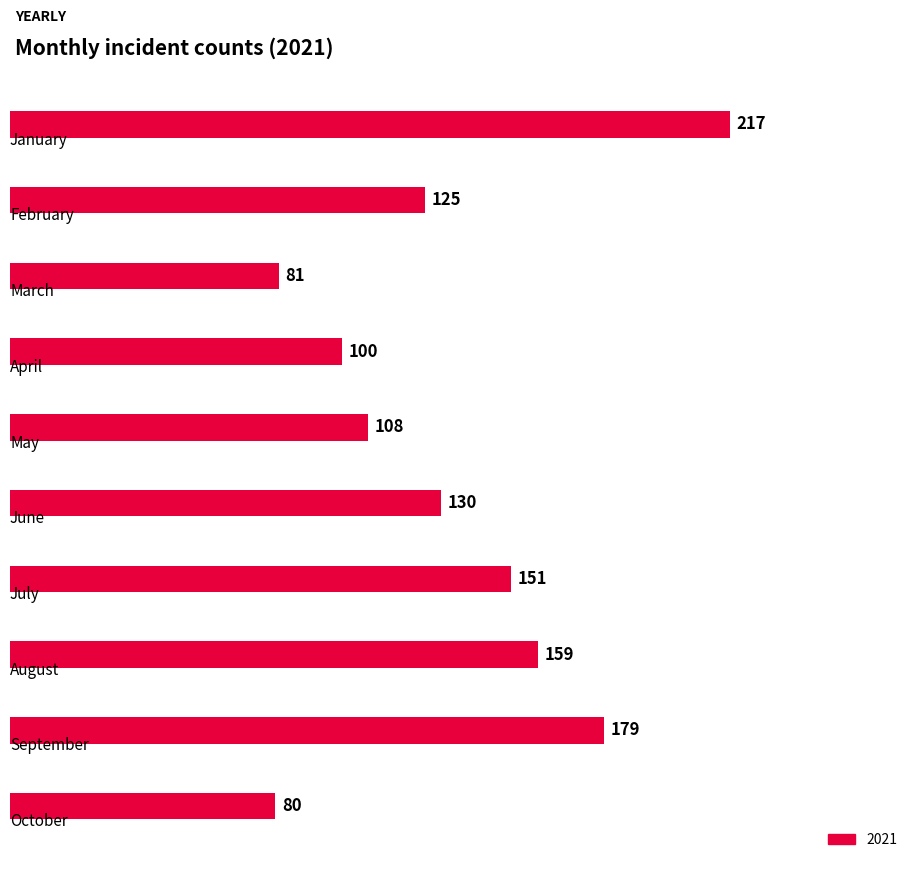

What is the greatest value displayed?

217